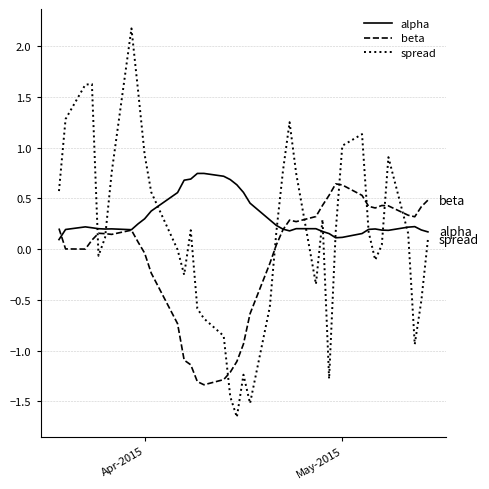

Rank the series by their average value, from lowest to highest.

beta, spread, alpha